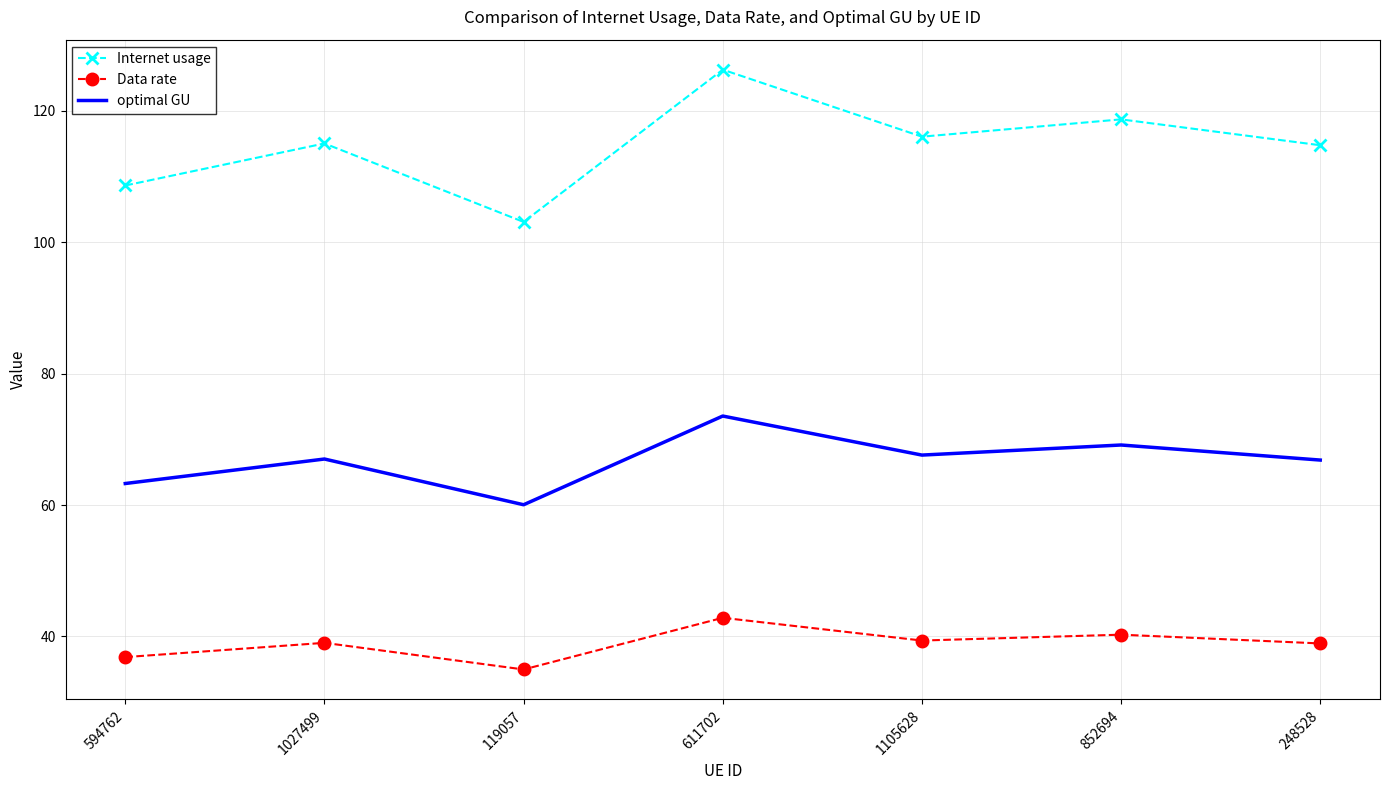

Which series has the largest total across all categories?

Internet usage